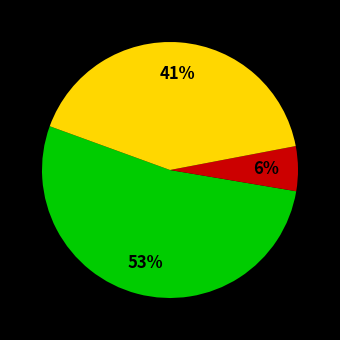

Does any single category account for the majority?

Yes